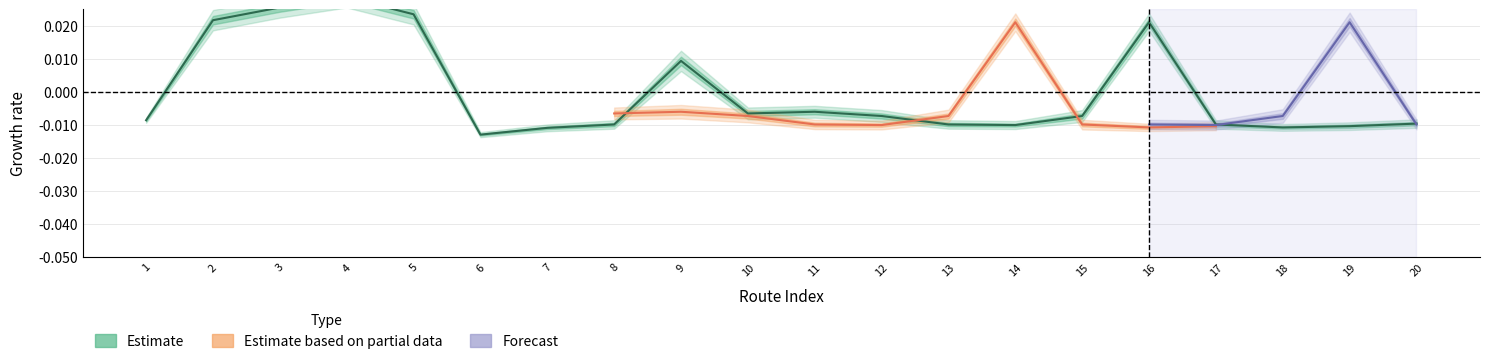

Where does the data first go above 0?

2